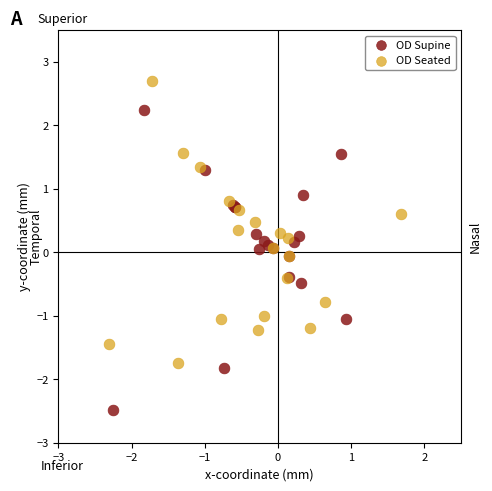

Which series has the largest Y range (max minus min)?

OD Supine